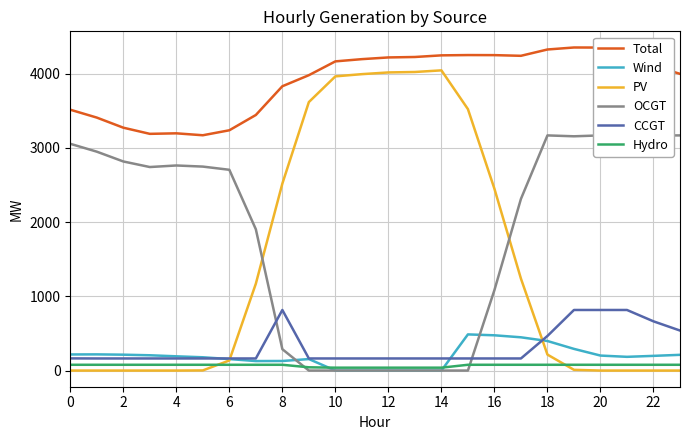

At which category is the sum across all series the highest?

19